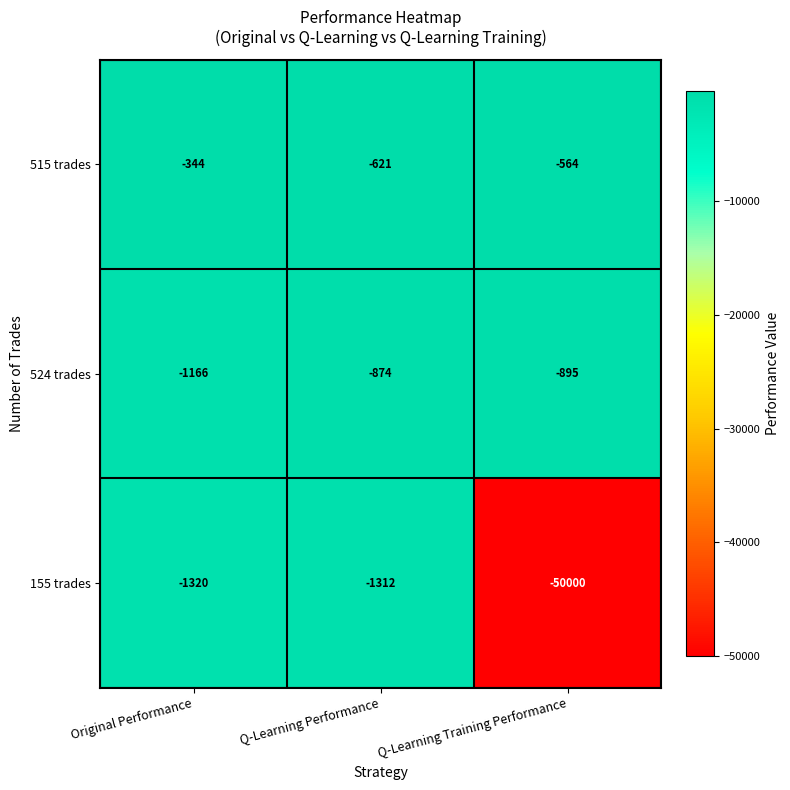

Reading left to right, what are all the values shown in this chart?

515 trades: Original Performance=-344	Q-Learning Performance=-621	Q-Learning Training Performance=-564
524 trades: Original Performance=-1166	Q-Learning Performance=-874	Q-Learning Training Performance=-895
155 trades: Original Performance=-1320	Q-Learning Performance=-1312	Q-Learning Training Performance=-50000